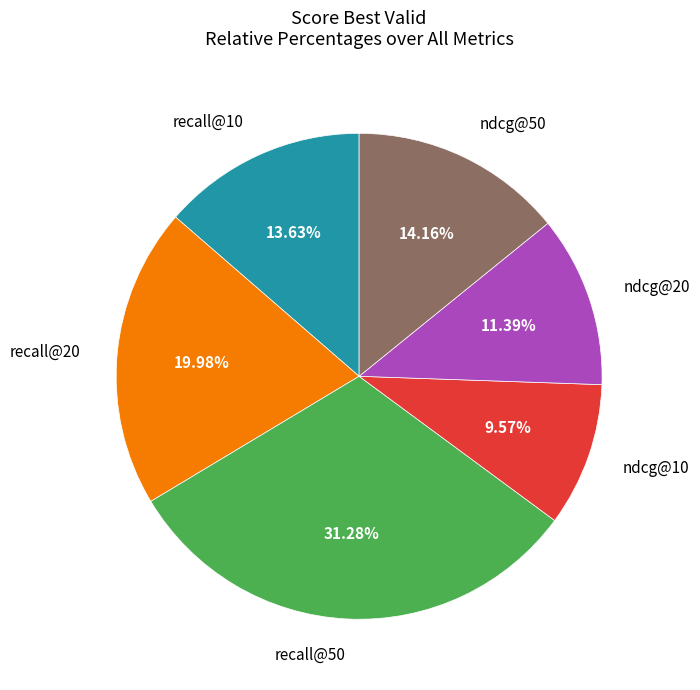

Does any single category account for the majority?

No